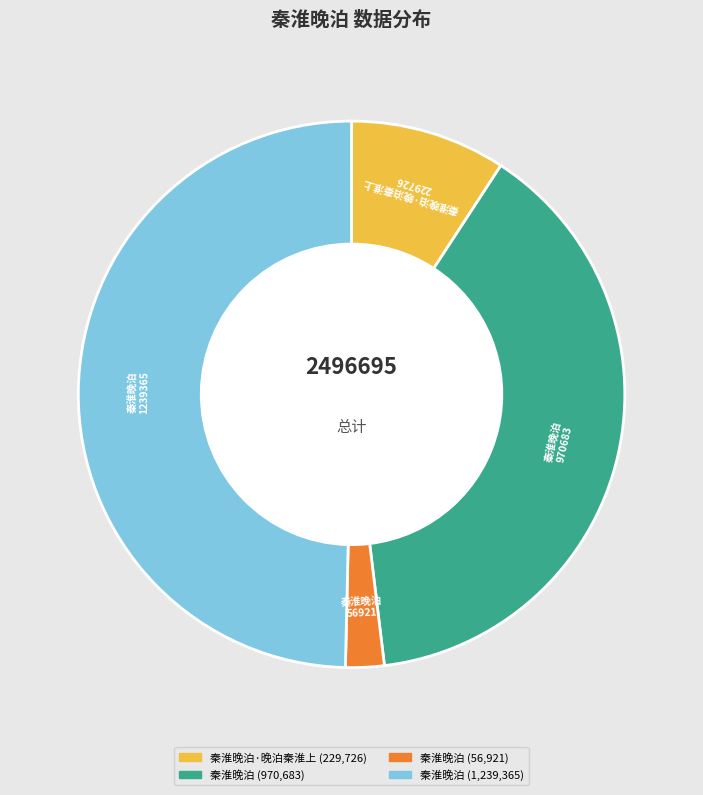

Is there a majority slice in this chart?

No